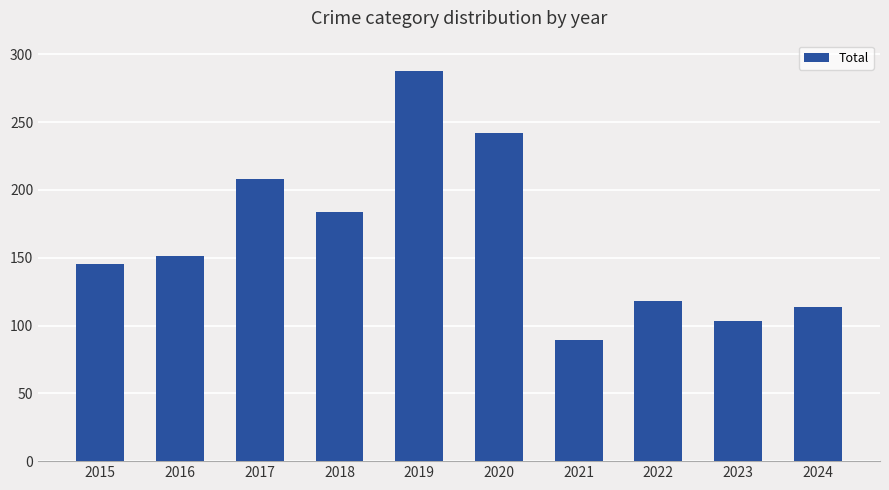

How many data points are less than 151?

5